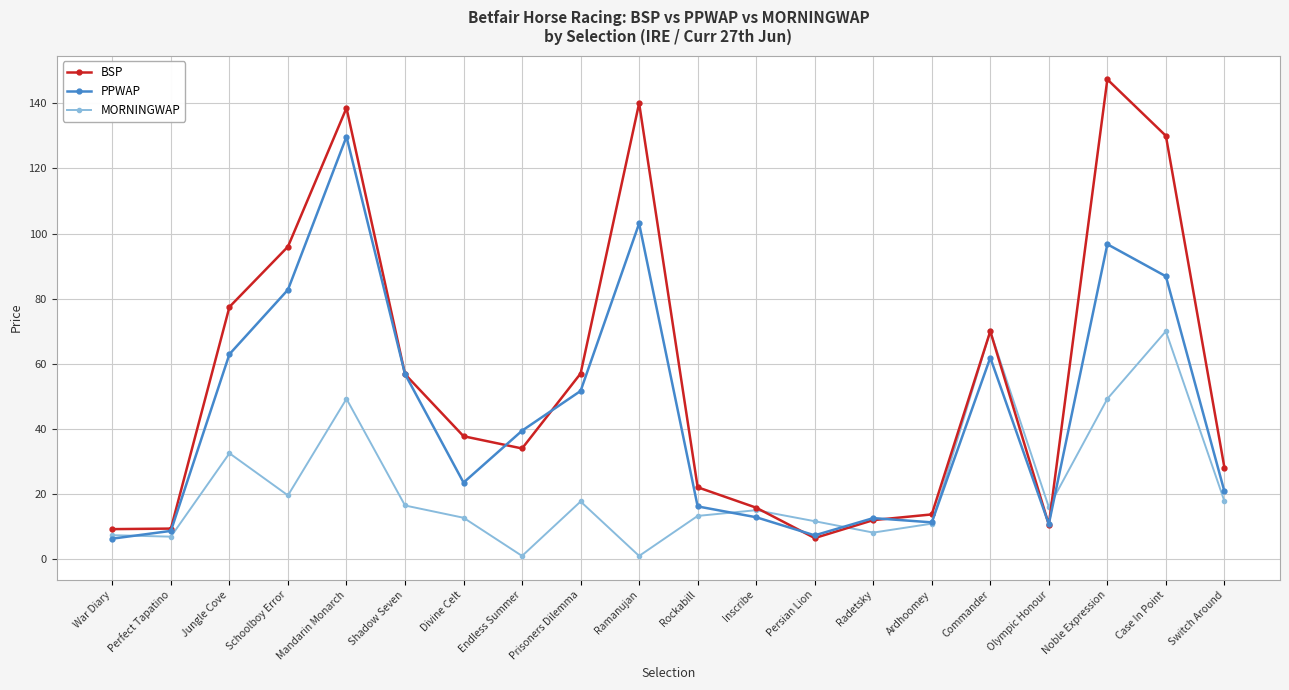

Does the chart have visible grid lines?

Yes